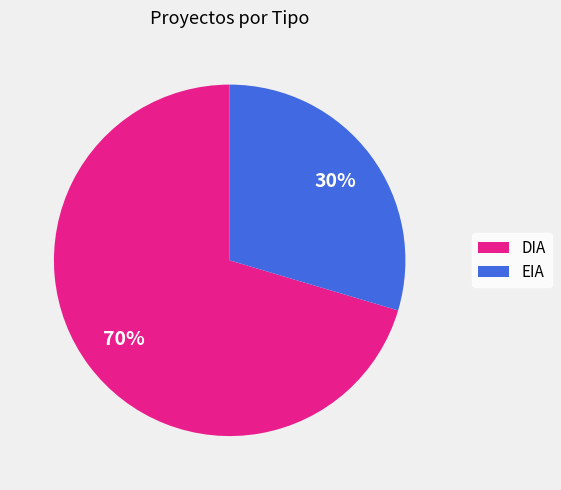

Which slice is the largest?

DIA